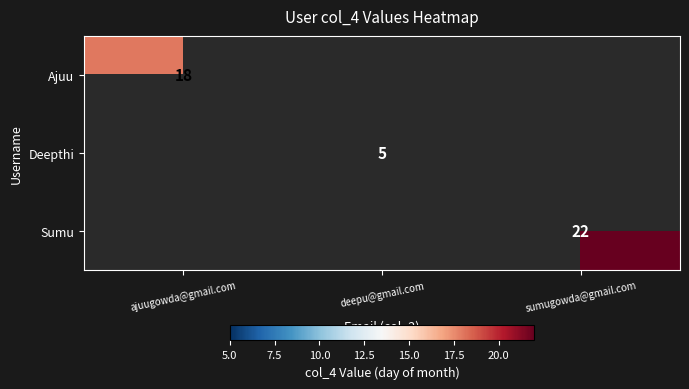

How many categories are shown in the chart?

3